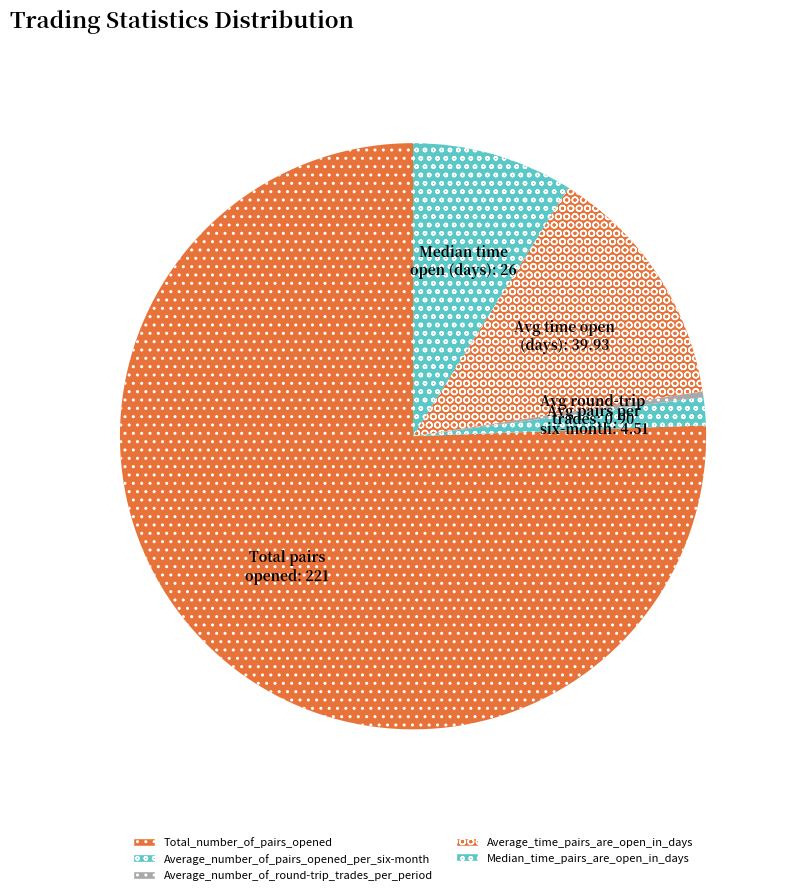

How many segments does this pie chart have?

5